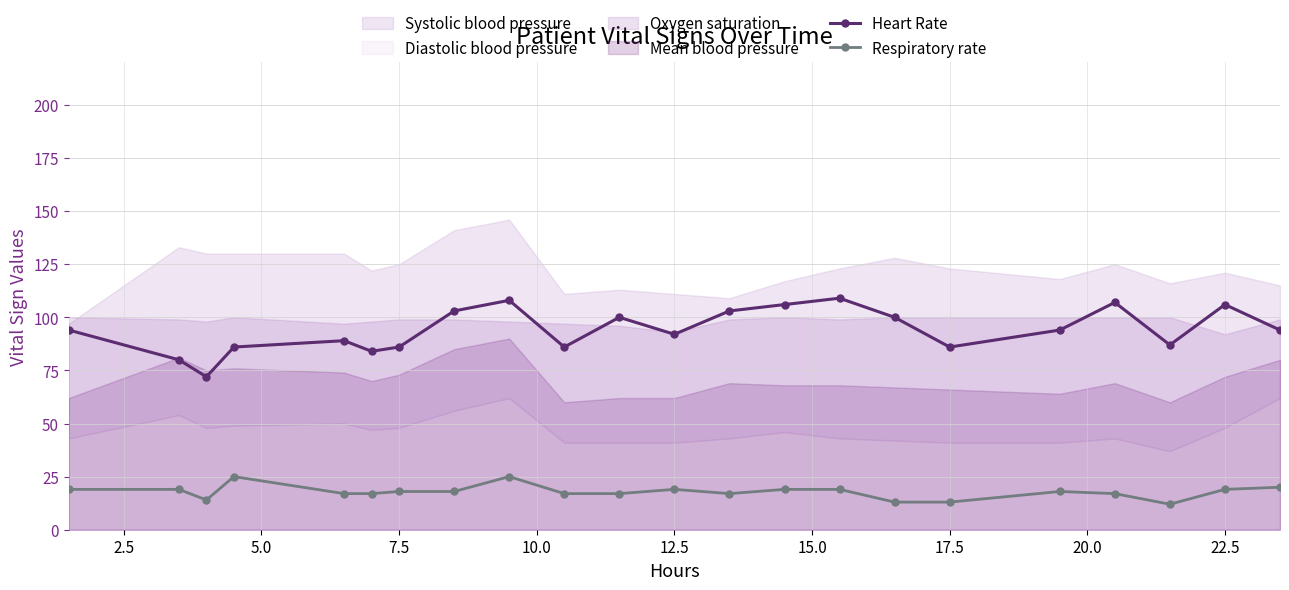

The Respiratory rate series shows 4 at 7.5. True or false?

False